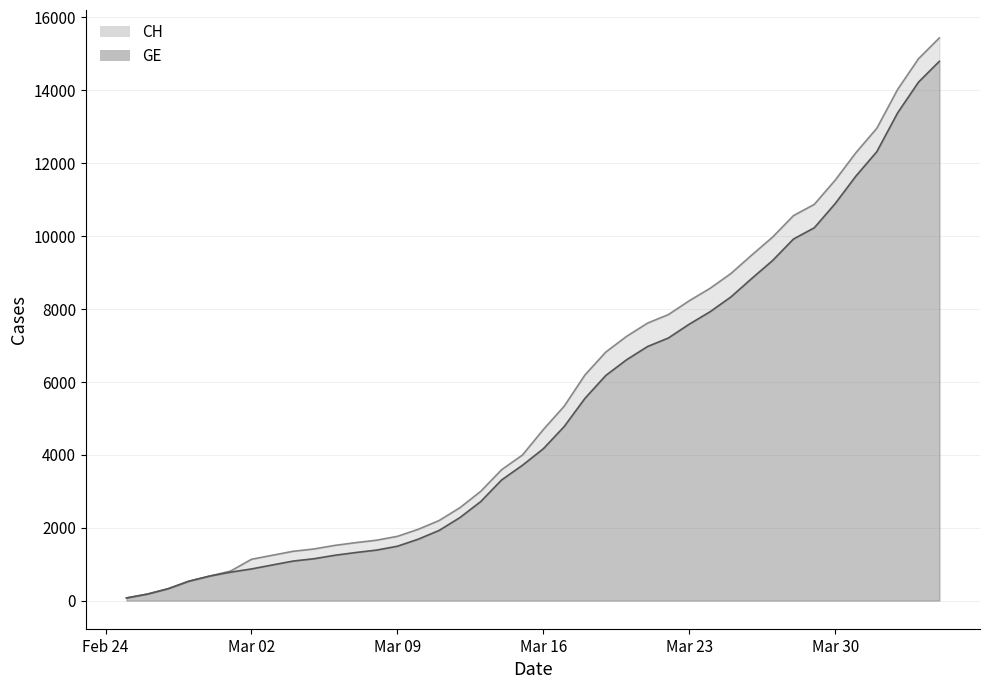

What position from the right is 2020-03-05?

31